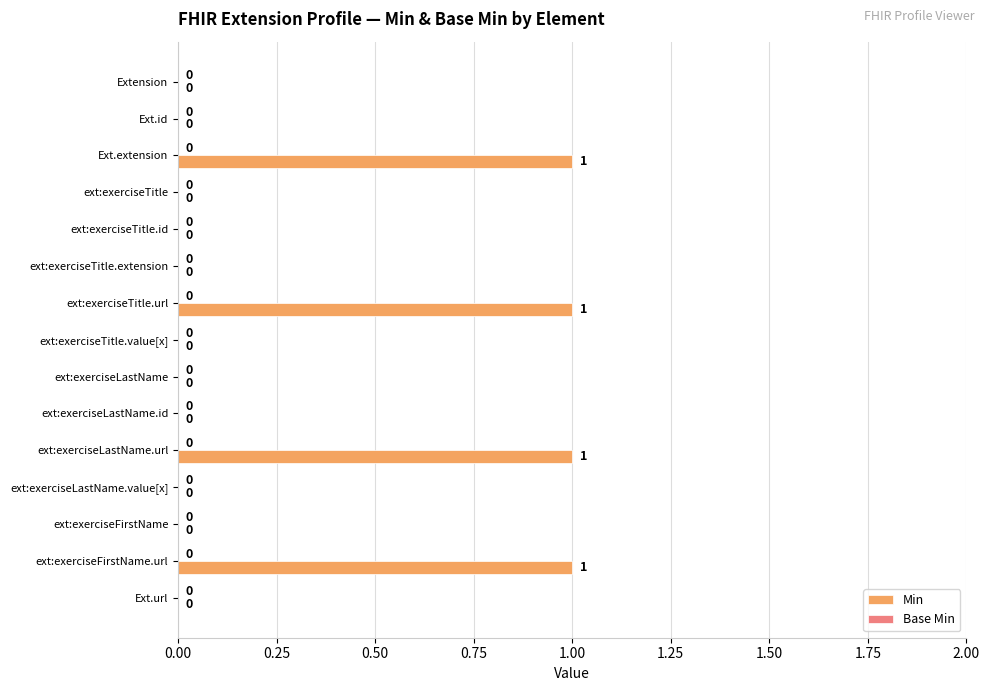

Which has a higher value, Ext.extension or ext:exerciseLastName.value[x]?

Ext.extension